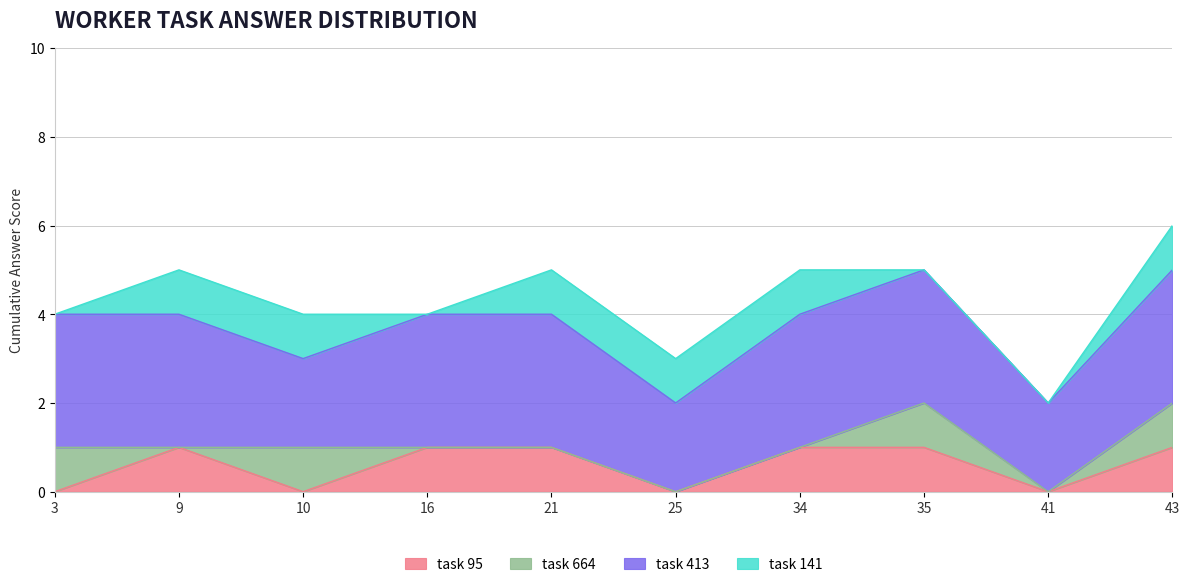

How many data points does each series have?

10